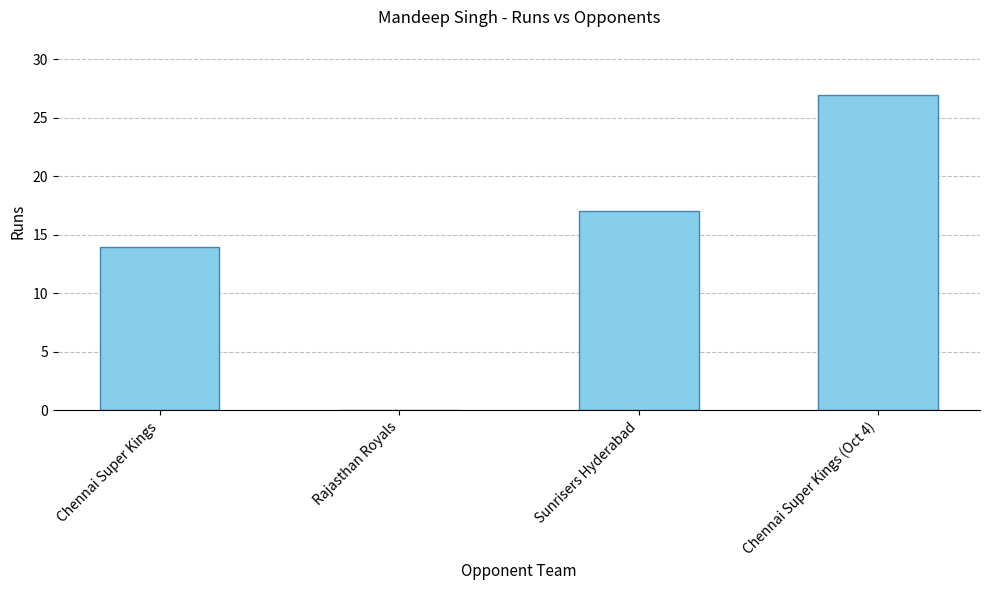

What is the maximum value shown in the chart?

27